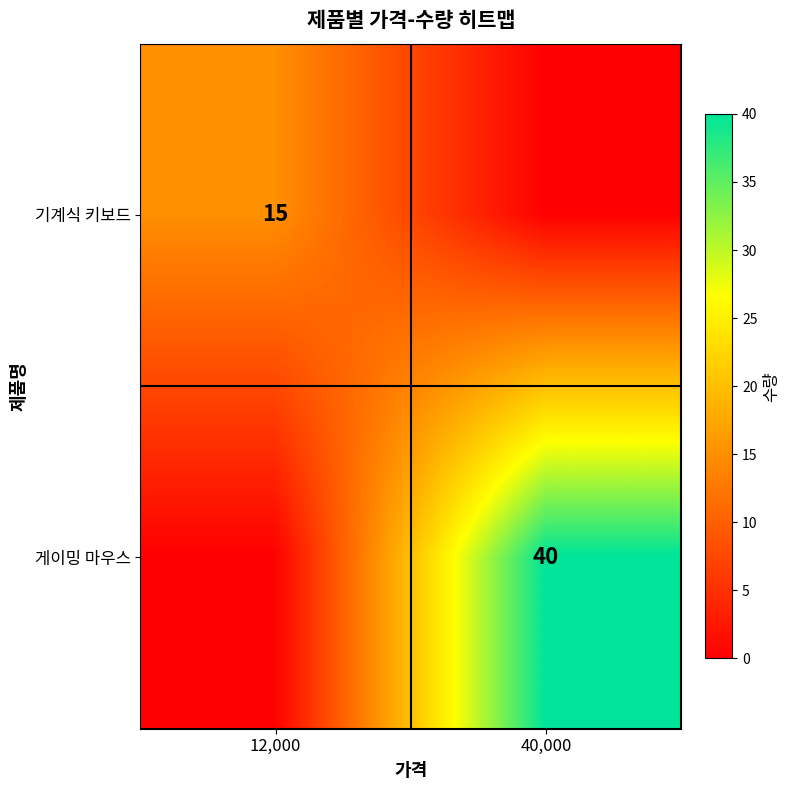

The value of 기계식 키보드 at 12,000 is 15. True or false?

True